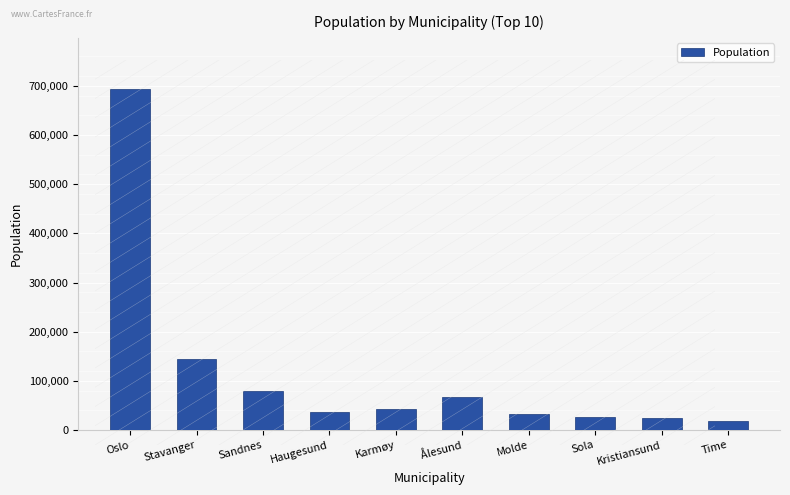

How many bars are there in total?

10